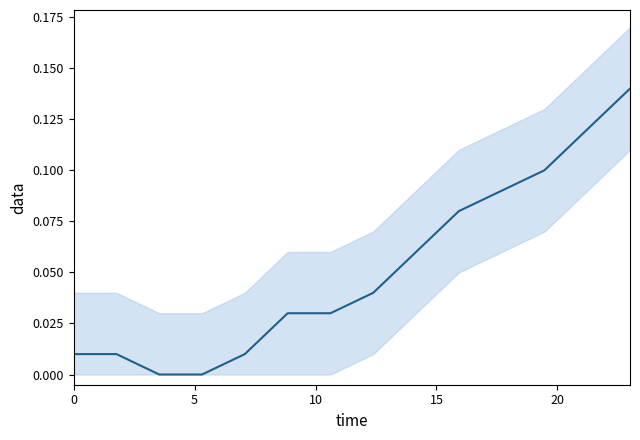

The value at 25 is 0.0. True or false?

False